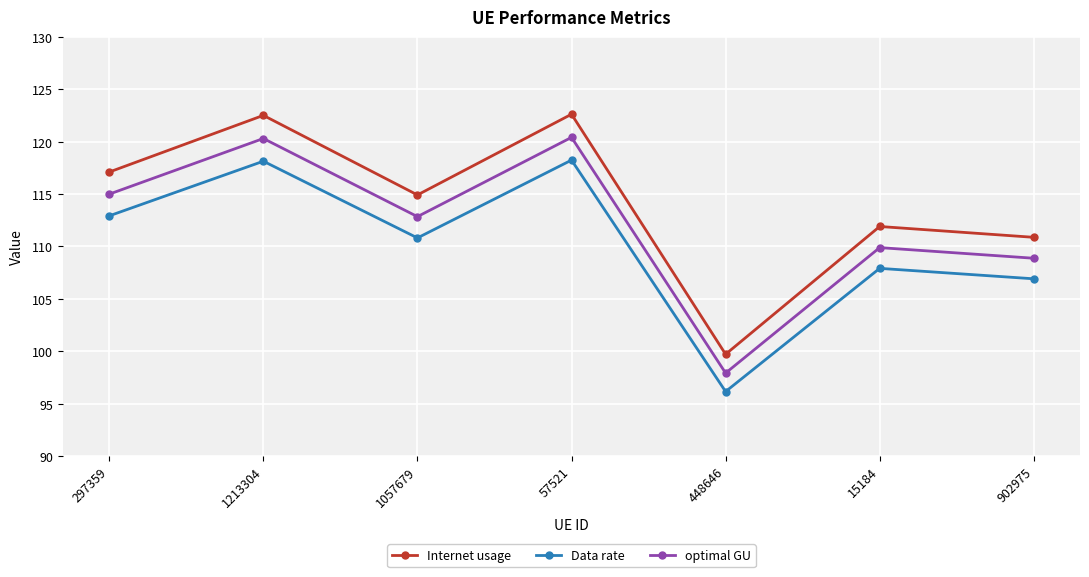

List the series in order of their peak value, lowest first.

Data rate, optimal GU, Internet usage